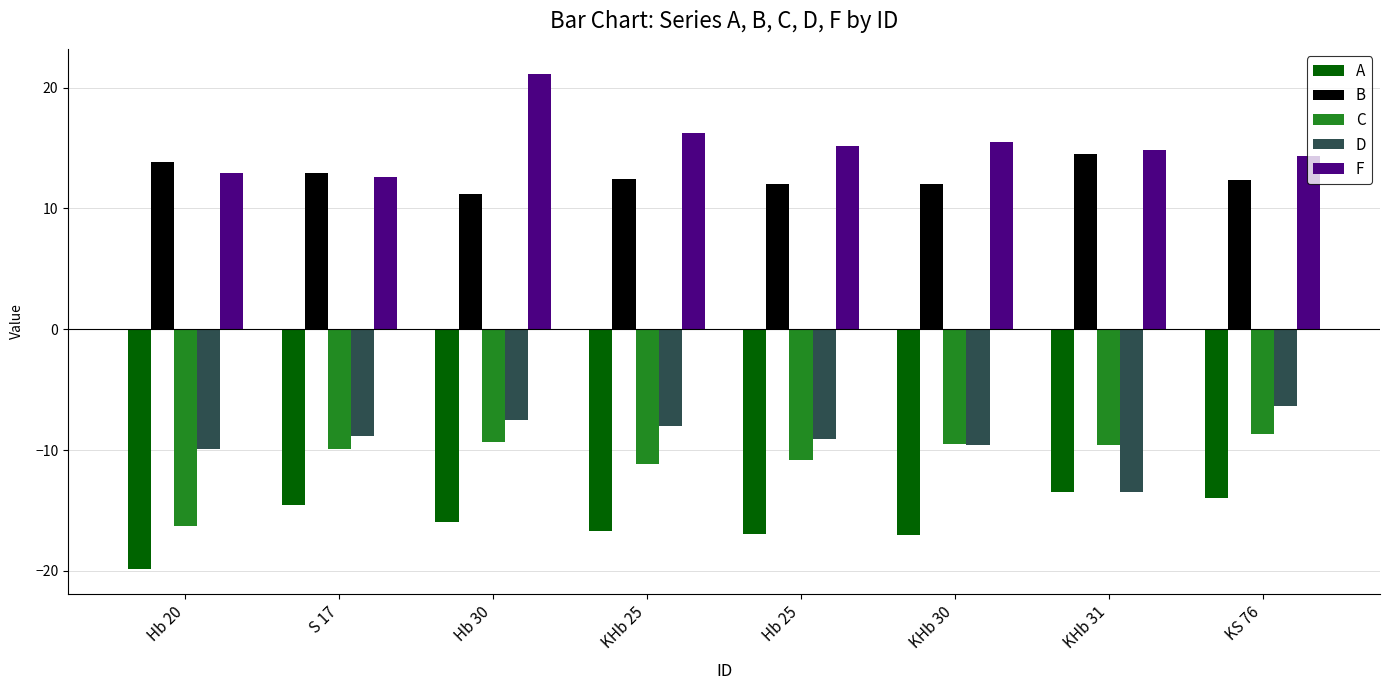

Rank the series at KS 76 from lowest to highest value.

A, C, D, B, F